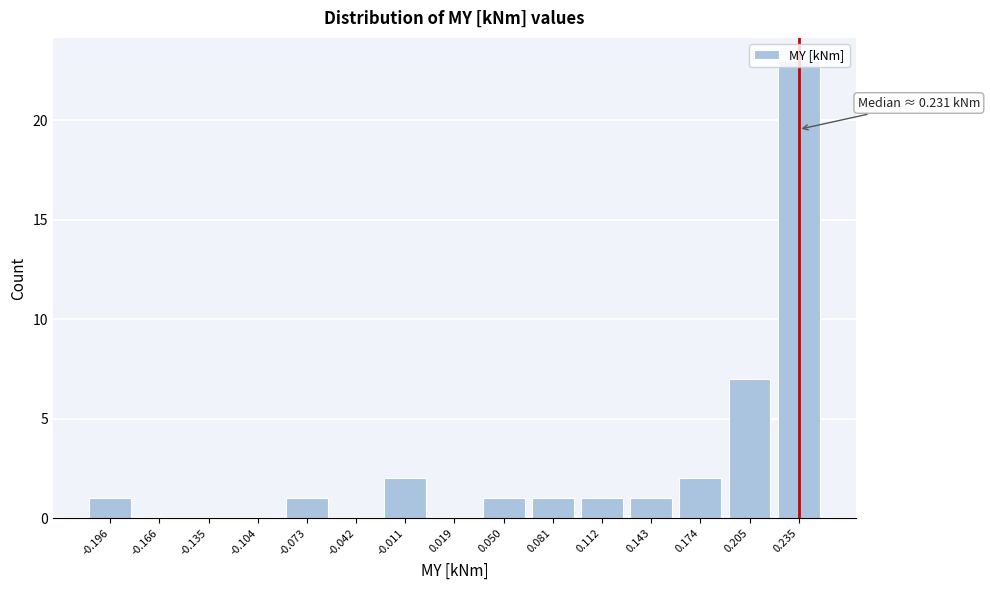

What is the greatest value displayed?

23